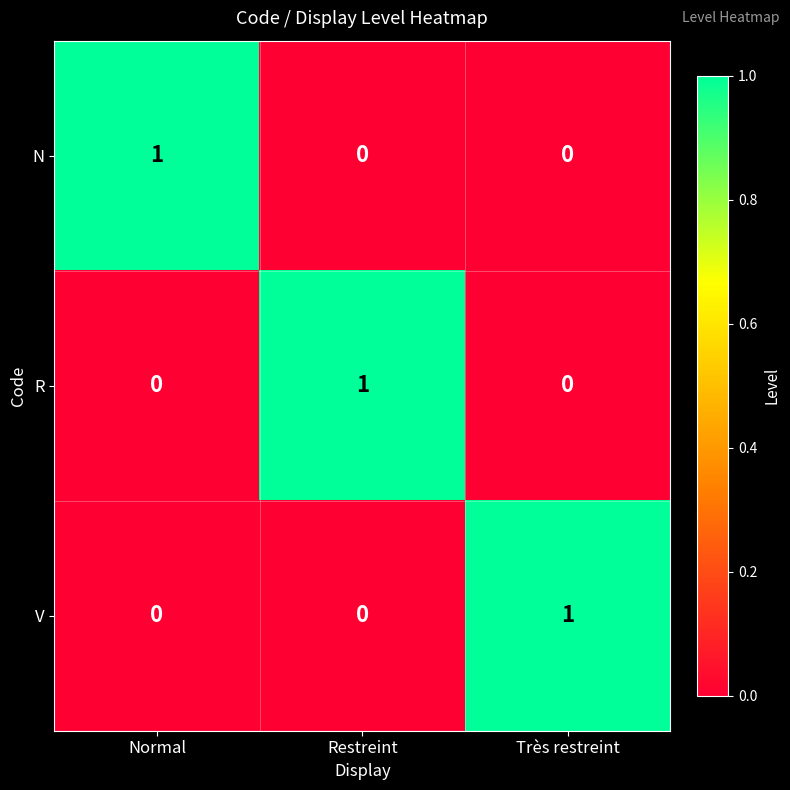

True or false: N has a value of 0 at Très restreint.

True